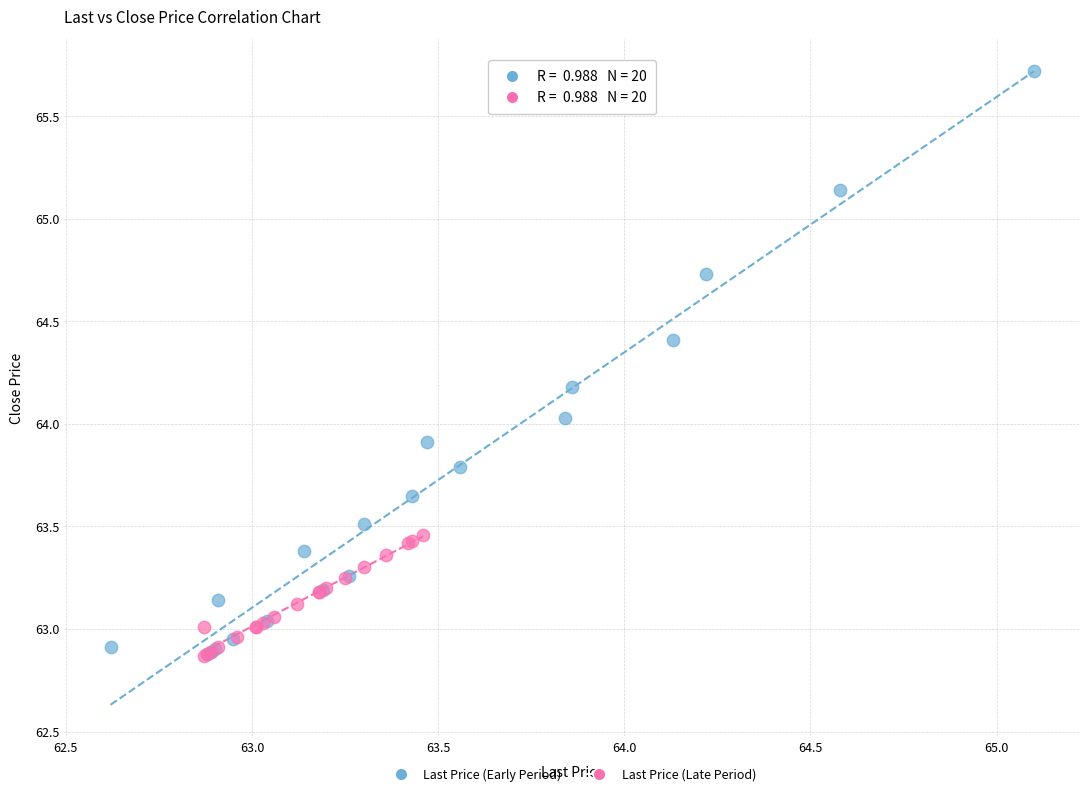

Which series has the widest spread of Y values?

Last Price (Early Period)